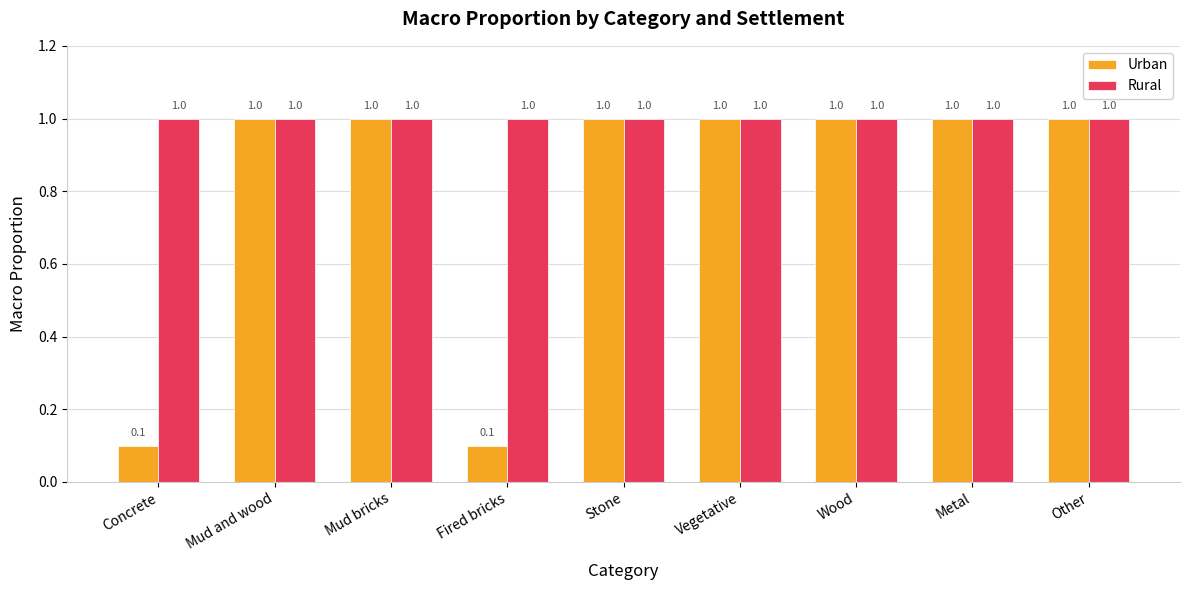

The value of Rural at Concrete is 1.5. True or false?

False